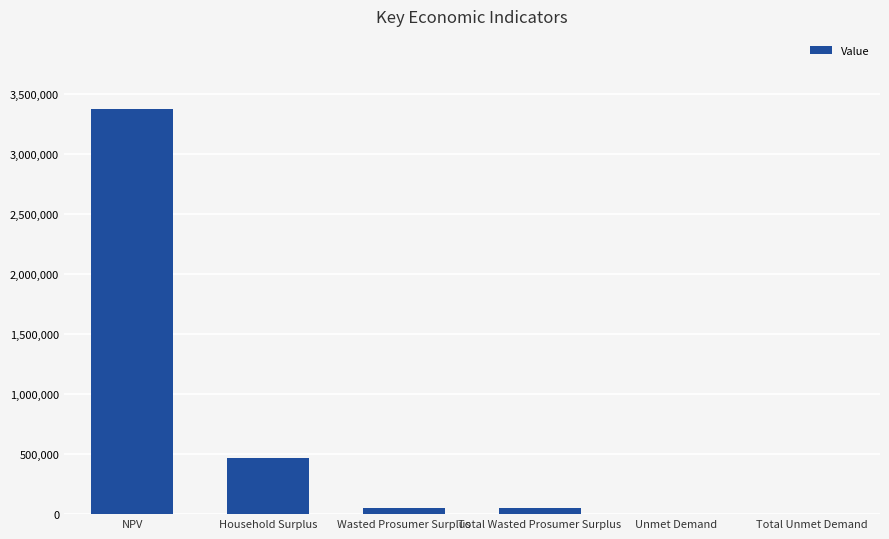

Which has a higher value, NPV or Total Unmet Demand?

NPV